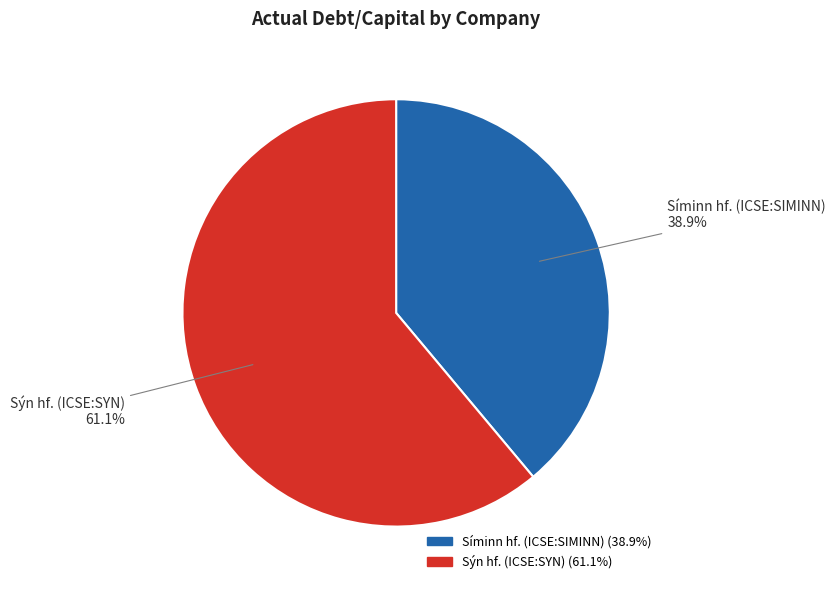

To the nearest percent, what portion does Sýn hf. (ICSE:SYN) represent?

61%